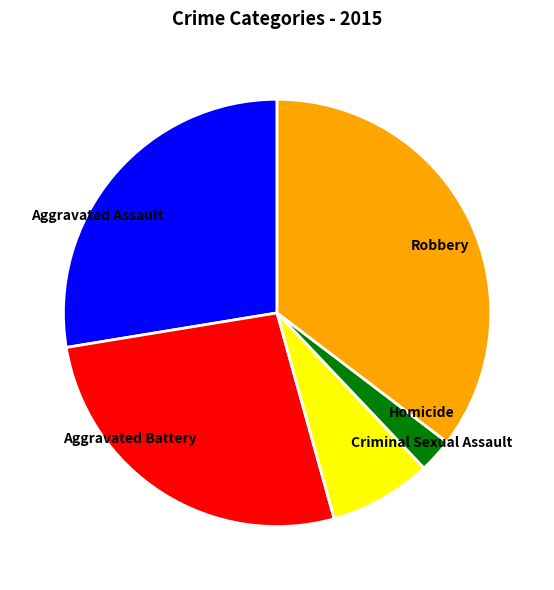

The Homicide slice represents 3% of the pie. True or false?

True